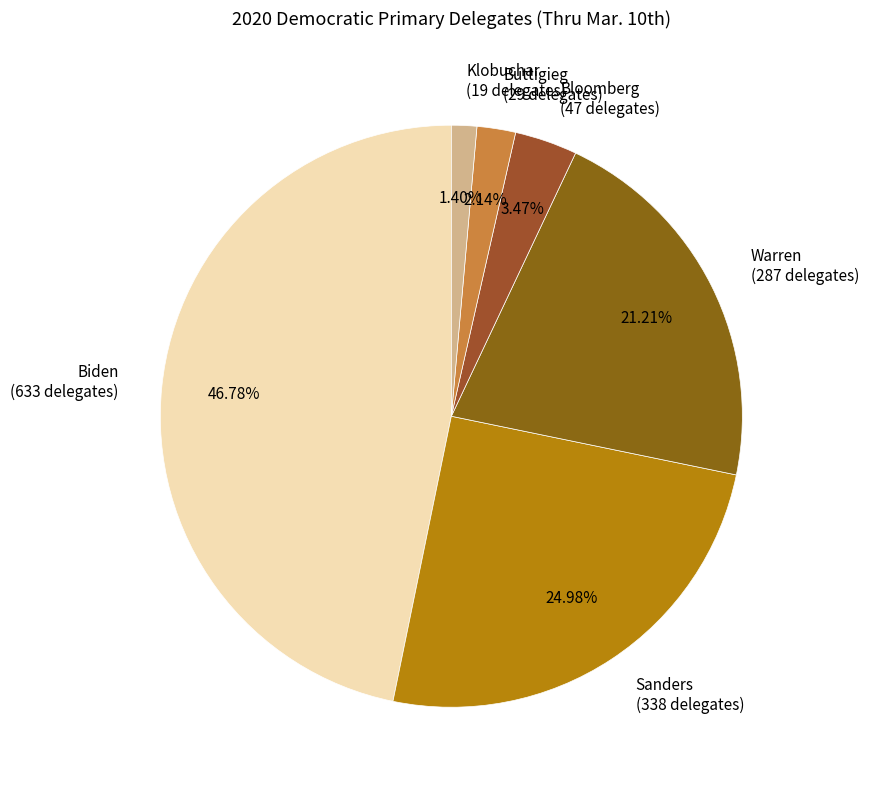

To the nearest percent, what portion does Biden represent?

47%